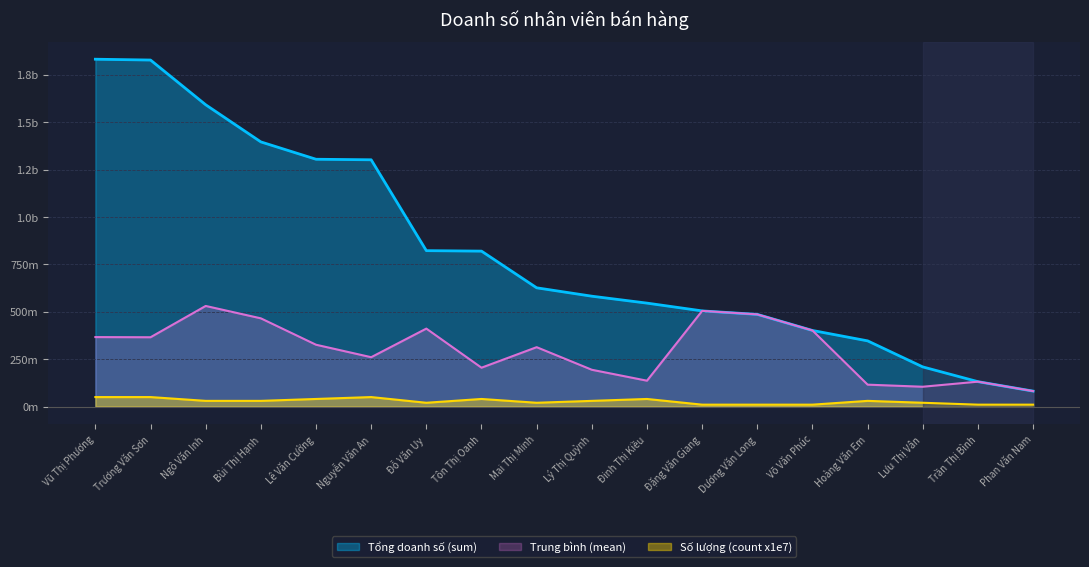

How many categories are shown in the chart?

18